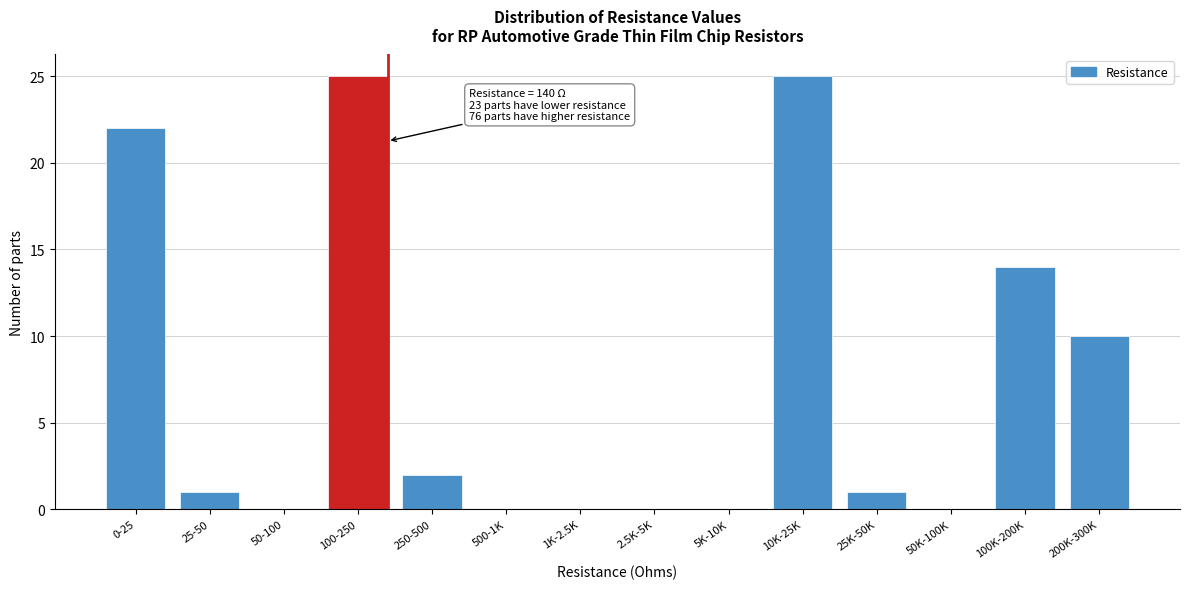

Reading left to right, list all the values displayed in this chart.

0-25=22	25-50=1	50-100=0	100-250=25	250-500=2	500-1K=0	1K-2.5K=0	2.5K-5K=0	5K-10K=0	10K-25K=25	25K-50K=1	50K-100K=0	100K-200K=14	200K-300K=10